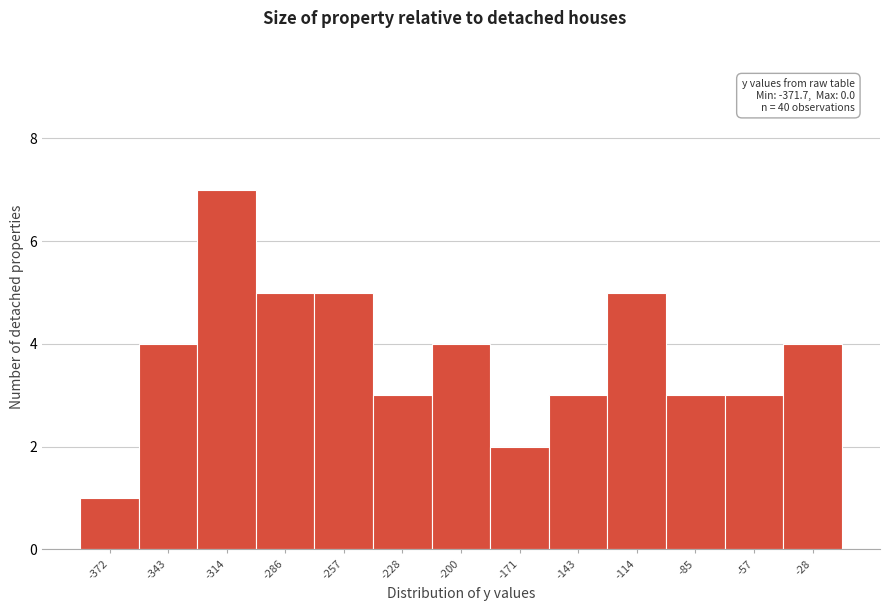

Reading left to right, list all the values displayed in this chart.

1	4	7	5	5	3	4	2	3	5	3	3	4